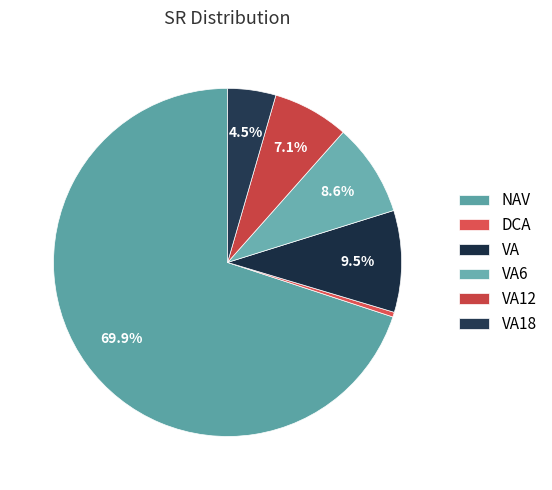

To the nearest percent, what is the average slice percentage?

17%